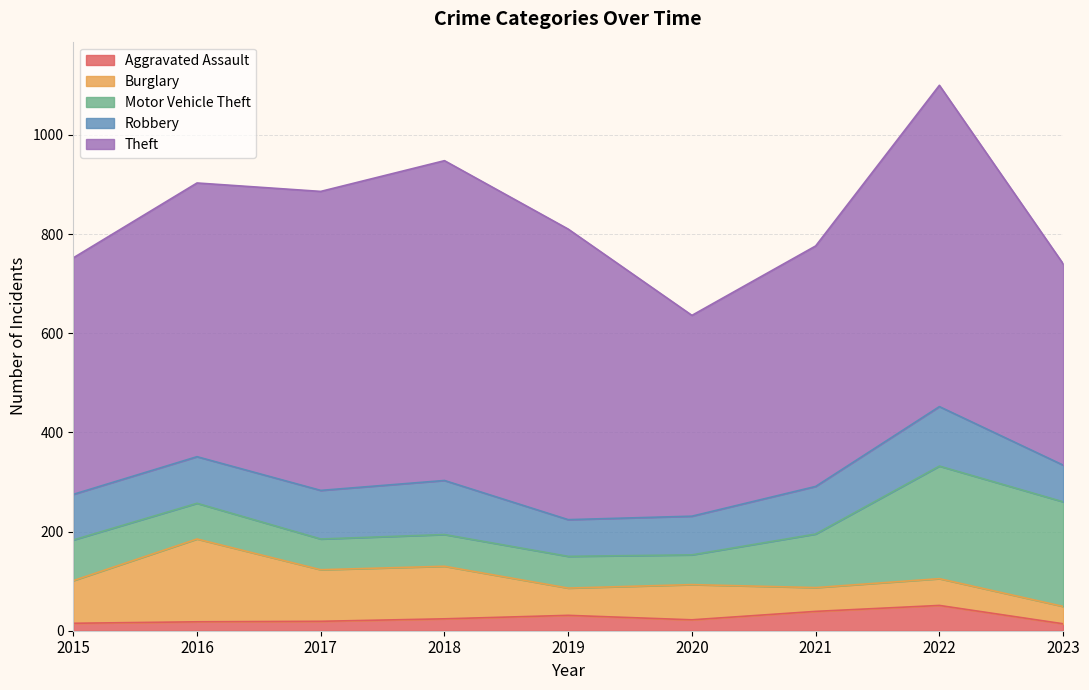

At 2018, list the series in order from largest to smallest.

Theft, Robbery, Burglary, Motor Vehicle Theft, Aggravated Assault